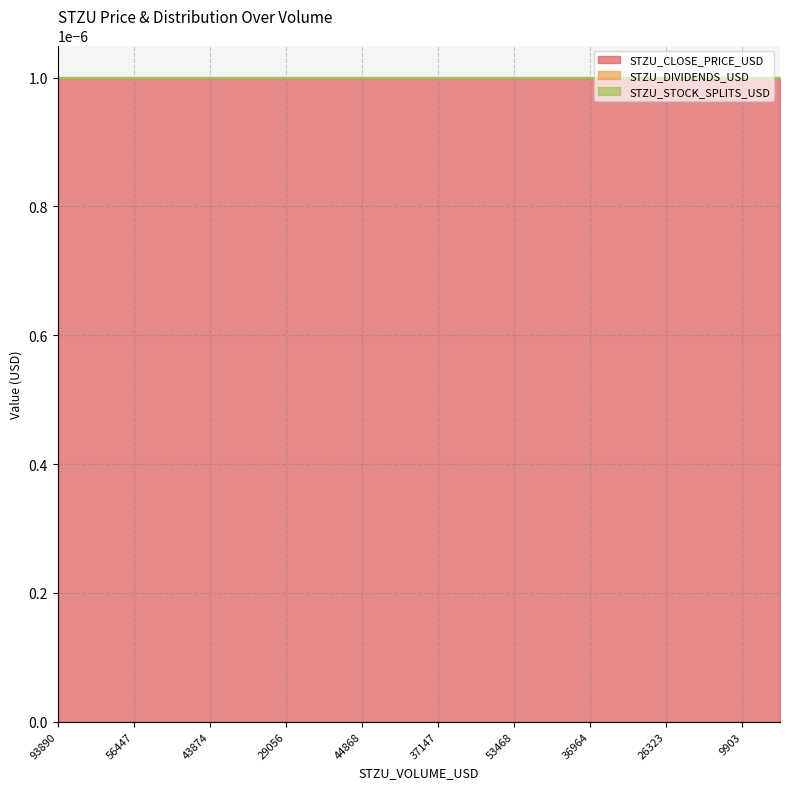

At how many categories does at least one series exceed 0?

20